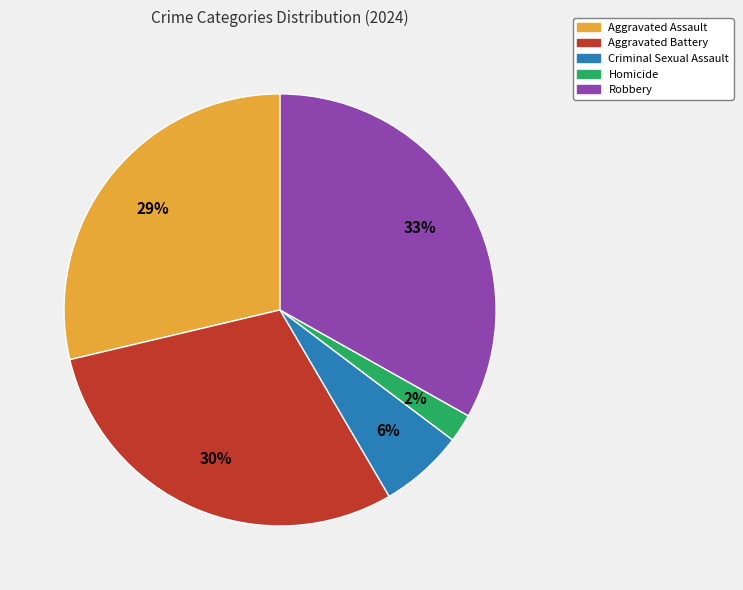

How many segments does this pie chart have?

5